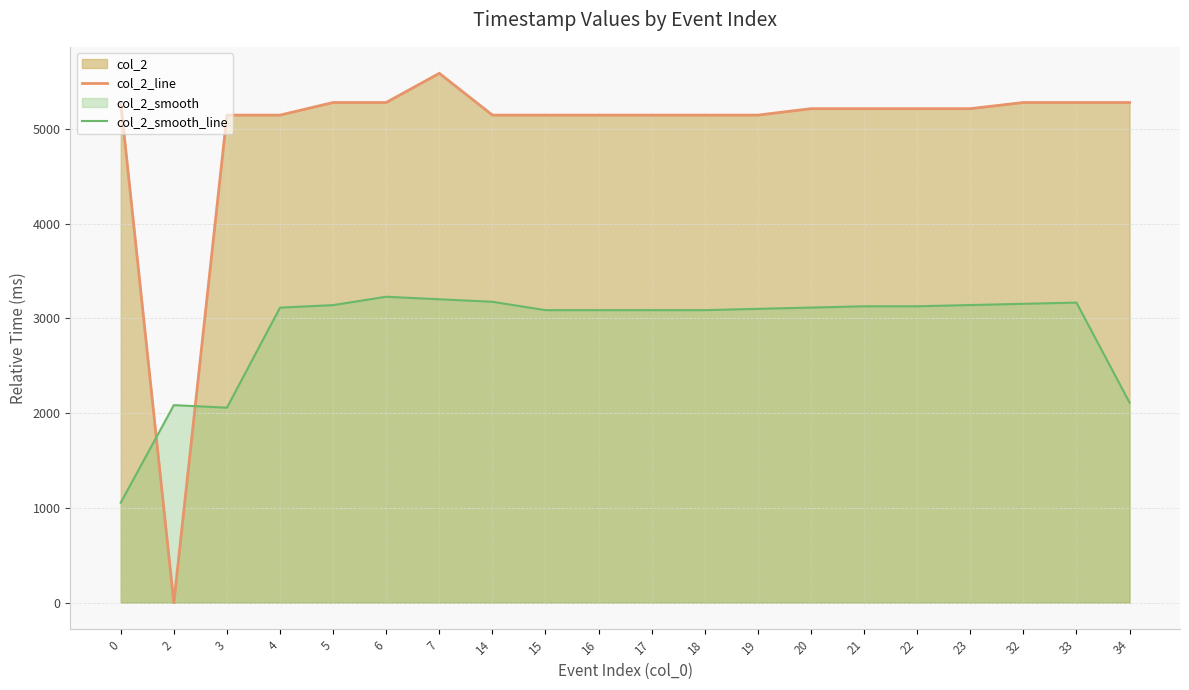

What is the sum of all col_2_smooth_line values?

57437.4